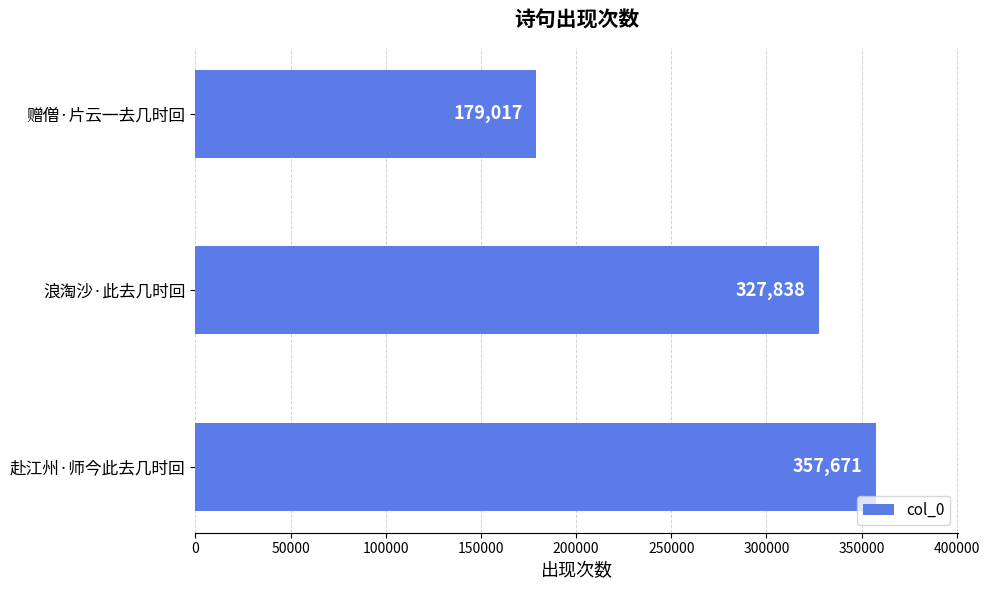

Rank the categories by value from lowest to highest.

赠僧·片云一去几时回, 浪淘沙·此去几时回, 赴江州·师今此去几时回